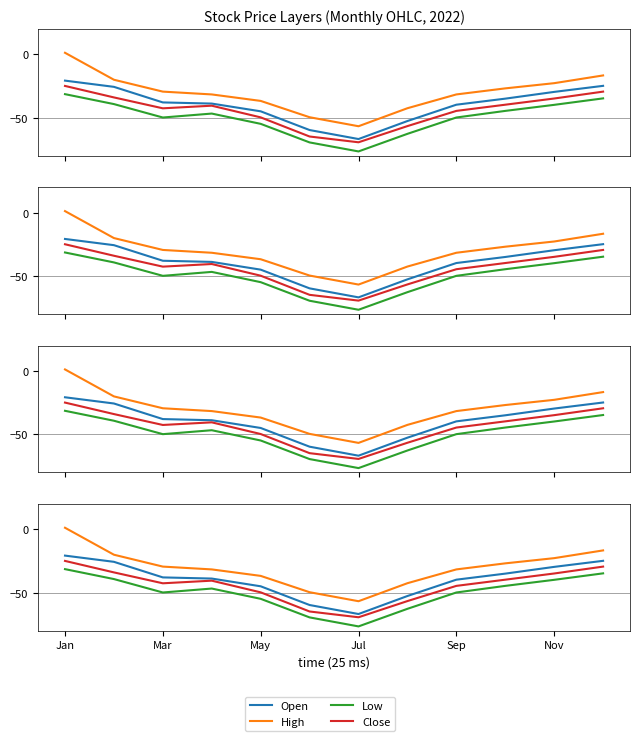

What is the sum of the Low values at Mar and Sep?

-99.5